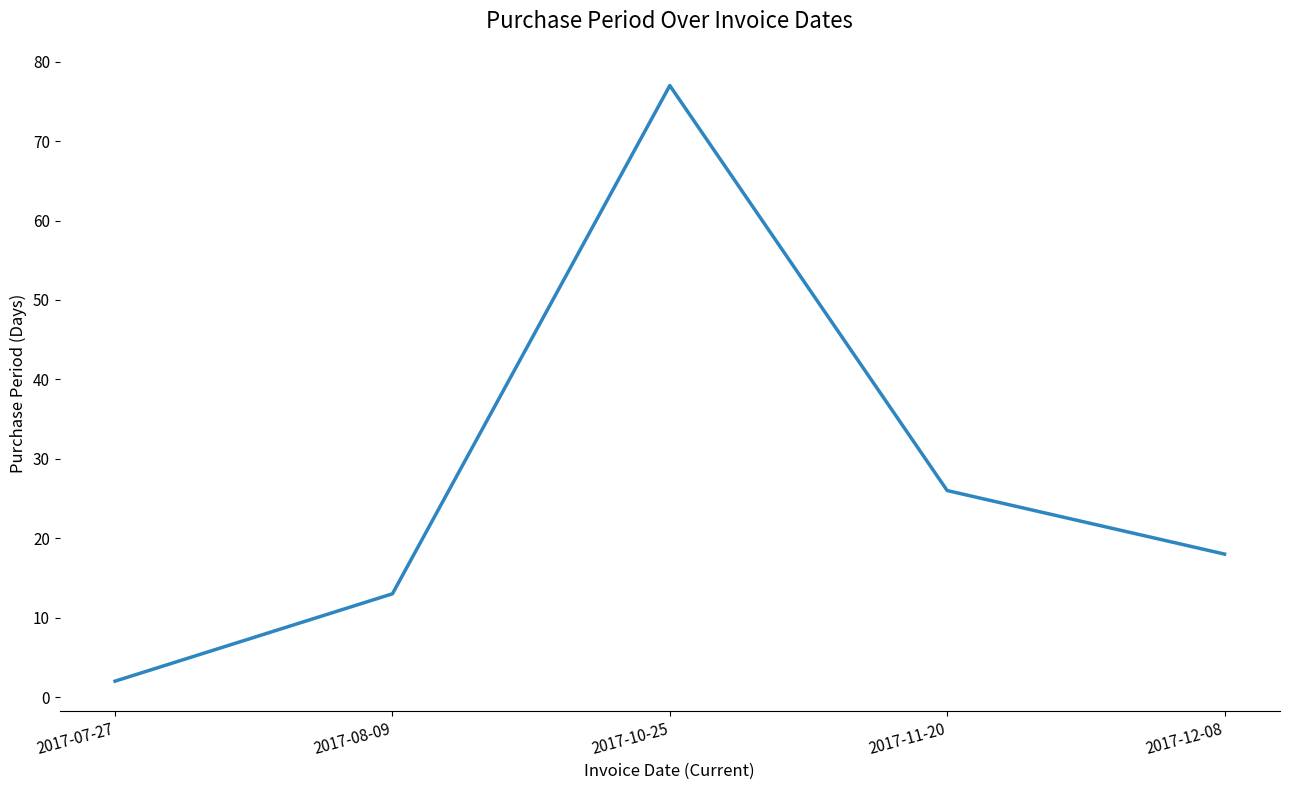

List the labels in order of value, largest first.

2017-10-25, 2017-11-20, 2017-12-08, 2017-08-09, 2017-07-27